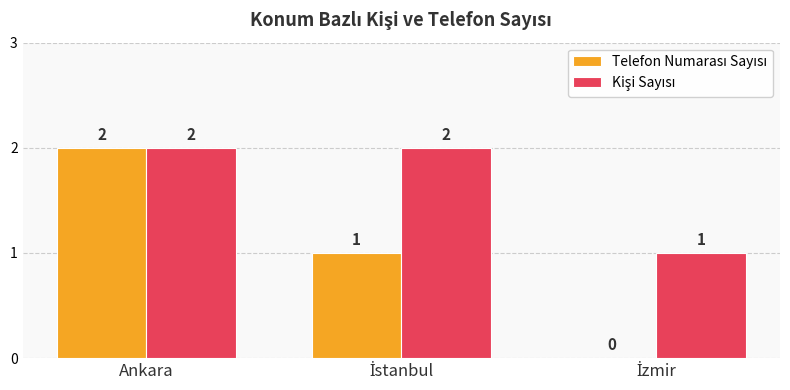

Where does the Telefon Numarası Sayısı series first go above 1?

Ankara